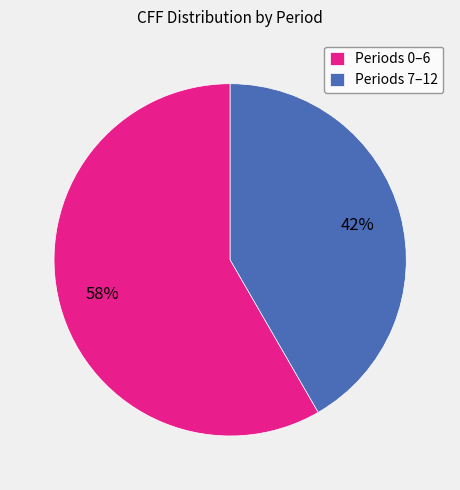

Does any single category account for the majority?

Yes